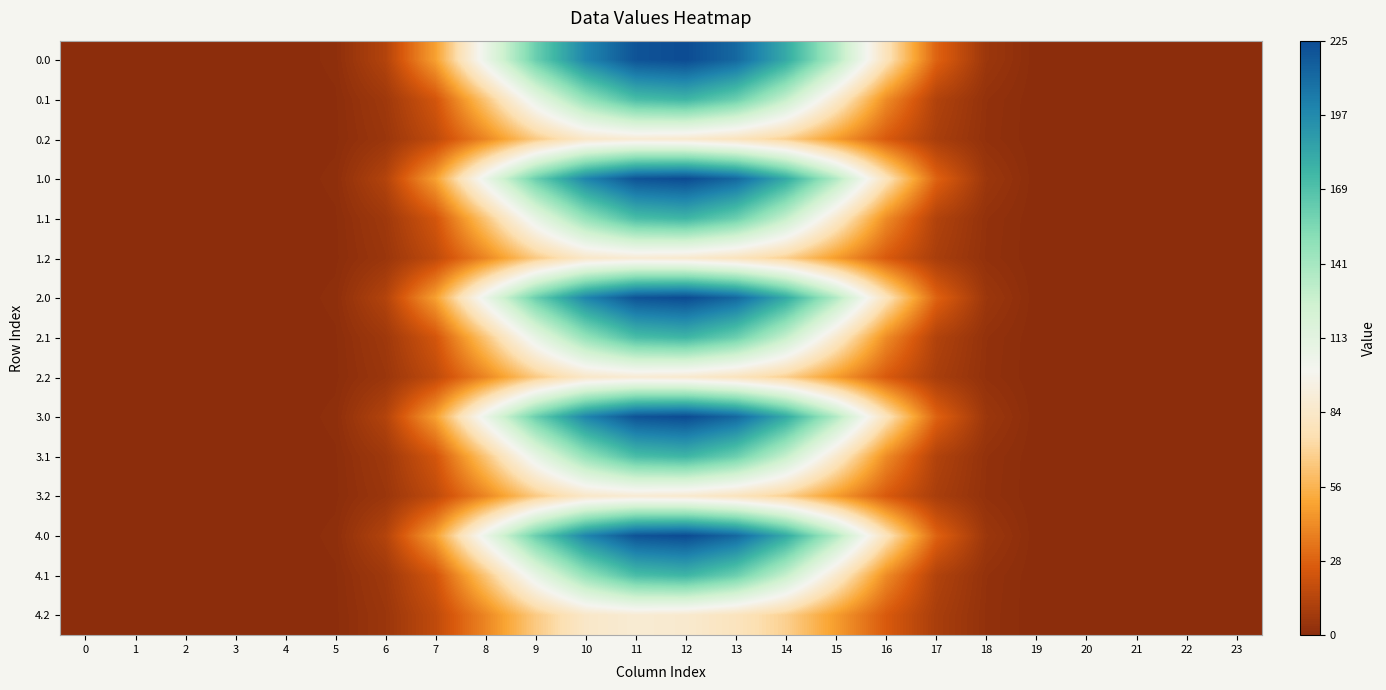

Reading left to right, list all the values displayed in this chart.

0.0: 0=0.0	1=0.0	2=0.0	3=0.0	4=0.0	5=1.3	6=12.9	7=48.7	8=107.1	9=160.6	10=199.2	11=221.7	12=225.2	13=212.7	14=181.5	15=136.3	16=79.3	17=28.8	18=5.5	19=0.1	20=0.0	21=0.0	22=0.0	23=0.0
0.1: 0=0.0	1=0.0	2=0.0	3=0.0	4=0.0	5=0.7	6=6.5	7=23.3	8=63.8	9=109.1	10=146.6	11=171.1	12=175.7	13=160.7	14=129.0	15=86.2	16=41.9	17=12.5	18=2.7	19=0.0	20=0.0	21=0.0	22=0.0	23=0.0
0.2: 0=0.0	1=0.0	2=0.0	3=0.0	4=0.0	5=0.6	6=5.0	7=17.0	8=40.0	9=65.8	10=84.2	11=88.8	12=86.6	13=80.0	14=68.5	15=47.4	16=25.5	17=9.9	18=2.4	19=0.0	20=0.0	21=0.0	22=0.0	23=0.0
1.0: 0=0.0	1=0.0	2=0.0	3=0.0	4=0.0	5=1.3	6=12.9	7=48.7	8=107.1	9=160.6	10=199.2	11=221.7	12=225.2	13=212.7	14=181.5	15=136.3	16=79.3	17=28.8	18=5.5	19=0.1	20=0.0	21=0.0	22=0.0	23=0.0
1.1: 0=0.0	1=0.0	2=0.0	3=0.0	4=0.0	5=0.7	6=6.5	7=23.3	8=63.8	9=109.1	10=146.6	11=171.1	12=175.7	13=160.7	14=129.0	15=86.2	16=41.9	17=12.5	18=2.7	19=0.0	20=0.0	21=0.0	22=0.0	23=0.0
1.2: 0=0.0	1=0.0	2=0.0	3=0.0	4=0.0	5=0.6	6=5.0	7=17.0	8=40.0	9=65.8	10=84.2	11=88.8	12=86.6	13=80.0	14=68.5	15=47.4	16=25.5	17=9.9	18=2.4	19=0.0	20=0.0	21=0.0	22=0.0	23=0.0
2.0: 0=0.0	1=0.0	2=0.0	3=0.0	4=0.0	5=1.3	6=12.9	7=48.7	8=107.1	9=160.6	10=199.2	11=221.7	12=225.2	13=212.7	14=181.5	15=136.3	16=79.3	17=28.8	18=5.5	19=0.1	20=0.0	21=0.0	22=0.0	23=0.0
2.1: 0=0.0	1=0.0	2=0.0	3=0.0	4=0.0	5=0.7	6=6.5	7=23.3	8=63.8	9=109.1	10=146.6	11=171.1	12=175.7	13=160.7	14=129.0	15=86.2	16=41.9	17=12.5	18=2.7	19=0.0	20=0.0	21=0.0	22=0.0	23=0.0
2.2: 0=0.0	1=0.0	2=0.0	3=0.0	4=0.0	5=0.6	6=5.0	7=17.0	8=40.0	9=65.8	10=84.2	11=88.8	12=86.6	13=80.0	14=68.5	15=47.4	16=25.5	17=9.9	18=2.4	19=0.0	20=0.0	21=0.0	22=0.0	23=0.0
3.0: 0=0.0	1=0.0	2=0.0	3=0.0	4=0.0	5=1.3	6=12.9	7=48.7	8=107.1	9=160.6	10=199.2	11=221.7	12=225.2	13=212.7	14=181.5	15=136.3	16=79.3	17=28.8	18=5.5	19=0.1	20=0.0	21=0.0	22=0.0	23=0.0
3.1: 0=0.0	1=0.0	2=0.0	3=0.0	4=0.0	5=0.7	6=6.5	7=23.3	8=63.8	9=109.1	10=146.6	11=171.1	12=175.7	13=160.7	14=129.0	15=86.2	16=41.9	17=12.5	18=2.7	19=0.0	20=0.0	21=0.0	22=0.0	23=0.0
3.2: 0=0.0	1=0.0	2=0.0	3=0.0	4=0.0	5=0.6	6=5.0	7=17.0	8=40.0	9=65.8	10=84.2	11=88.8	12=86.6	13=80.0	14=68.5	15=47.4	16=25.5	17=9.9	18=2.4	19=0.0	20=0.0	21=0.0	22=0.0	23=0.0
4.0: 0=0.0	1=0.0	2=0.0	3=0.0	4=0.0	5=1.3	6=12.9	7=48.7	8=107.1	9=160.6	10=199.2	11=221.7	12=225.2	13=212.7	14=181.5	15=136.3	16=79.3	17=28.8	18=5.5	19=0.1	20=0.0	21=0.0	22=0.0	23=0.0
4.1: 0=0.0	1=0.0	2=0.0	3=0.0	4=0.0	5=0.7	6=6.5	7=23.3	8=63.8	9=109.1	10=146.6	11=171.1	12=175.7	13=160.7	14=129.0	15=86.2	16=41.9	17=12.5	18=2.7	19=0.0	20=0.0	21=0.0	22=0.0	23=0.0
4.2: 0=0.0	1=0.0	2=0.0	3=0.0	4=0.0	5=0.6	6=5.0	7=17.0	8=40.0	9=65.8	10=84.2	11=88.8	12=86.6	13=80.0	14=68.5	15=47.4	16=25.5	17=9.9	18=2.4	19=0.0	20=0.0	21=0.0	22=0.0	23=0.0